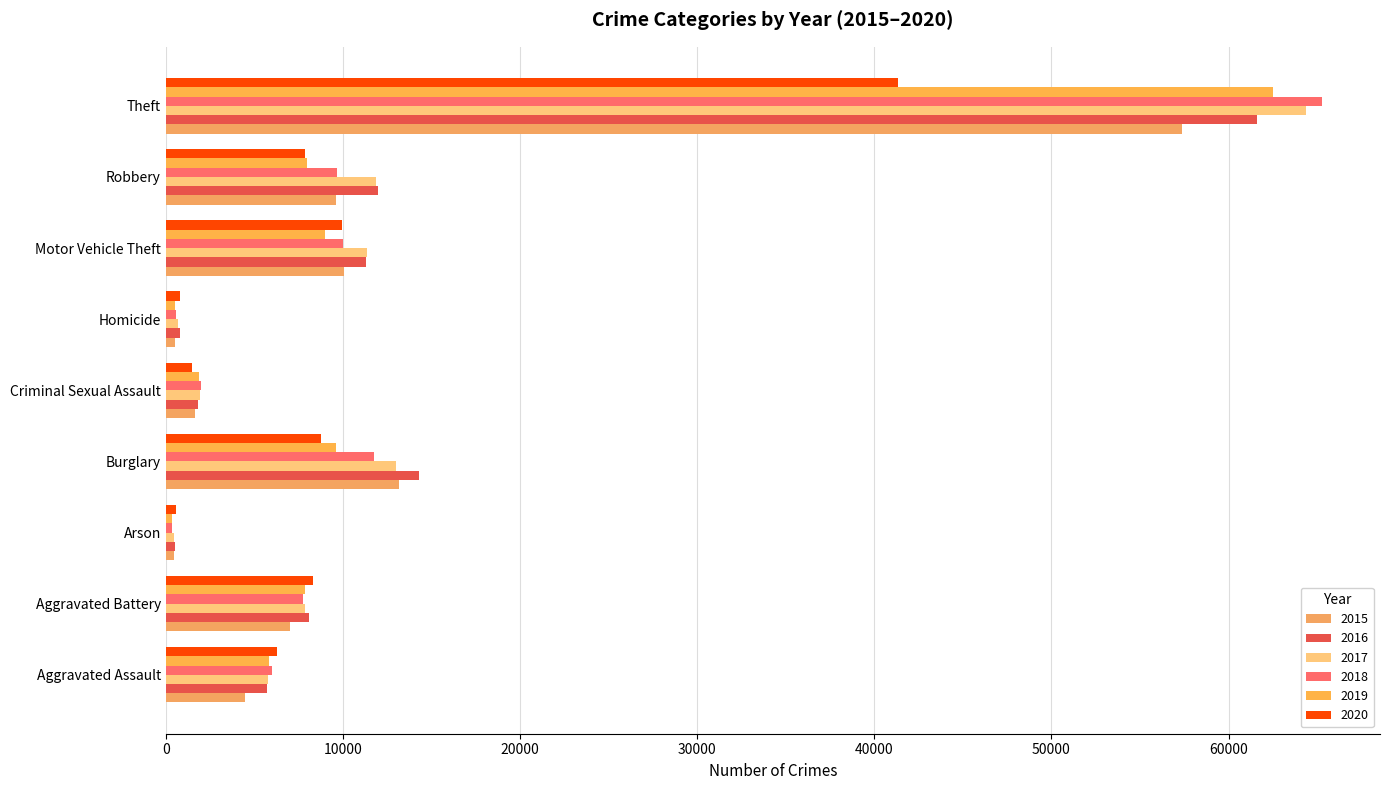

What is the label of the 9th bar from the left?

Theft